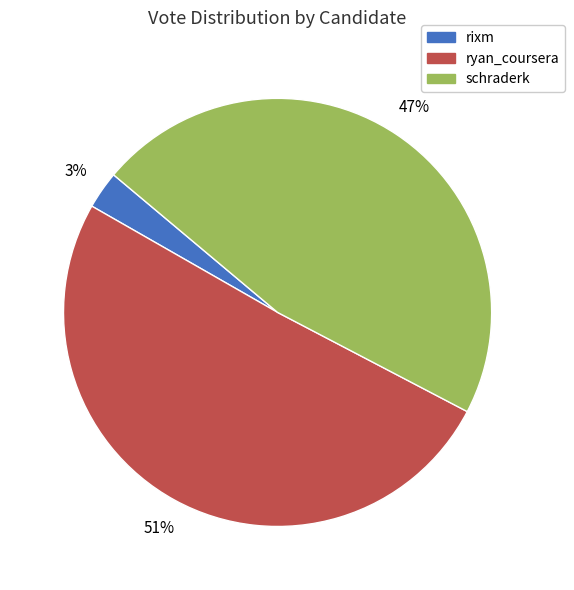

What is the majority slice?

ryan_coursera